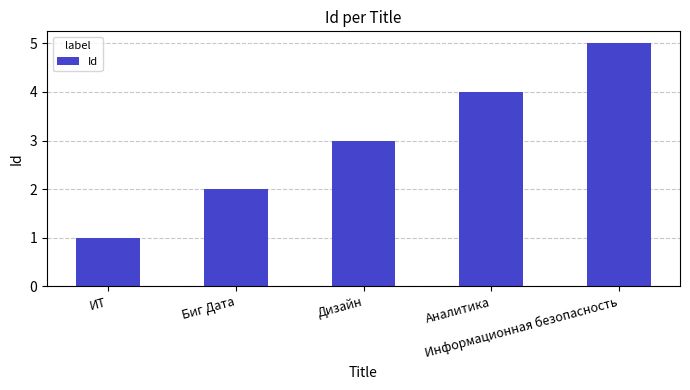

What is the difference between the maximum and minimum values?

4